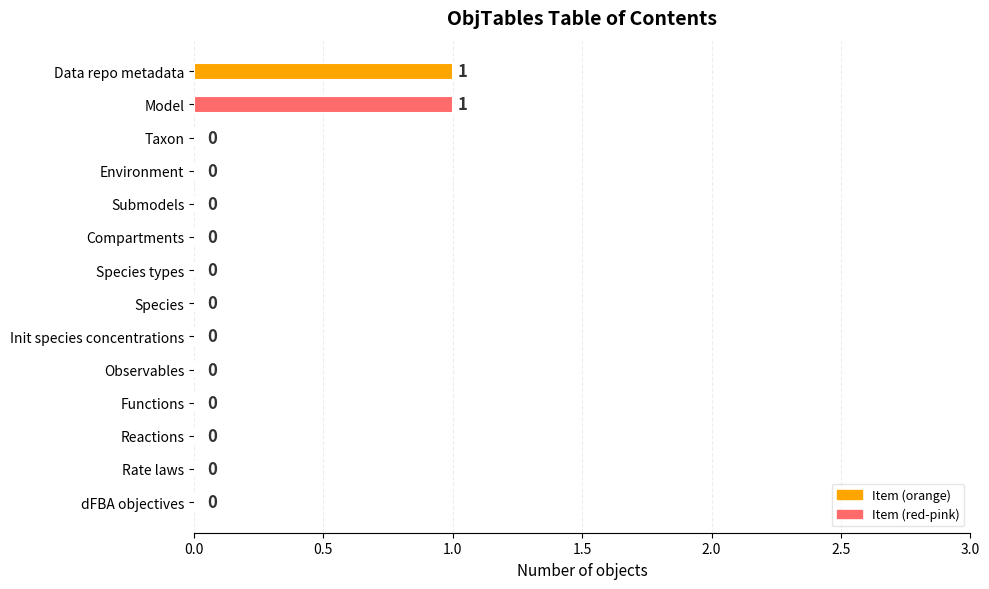

Count the values in the range 0 to 1.

14